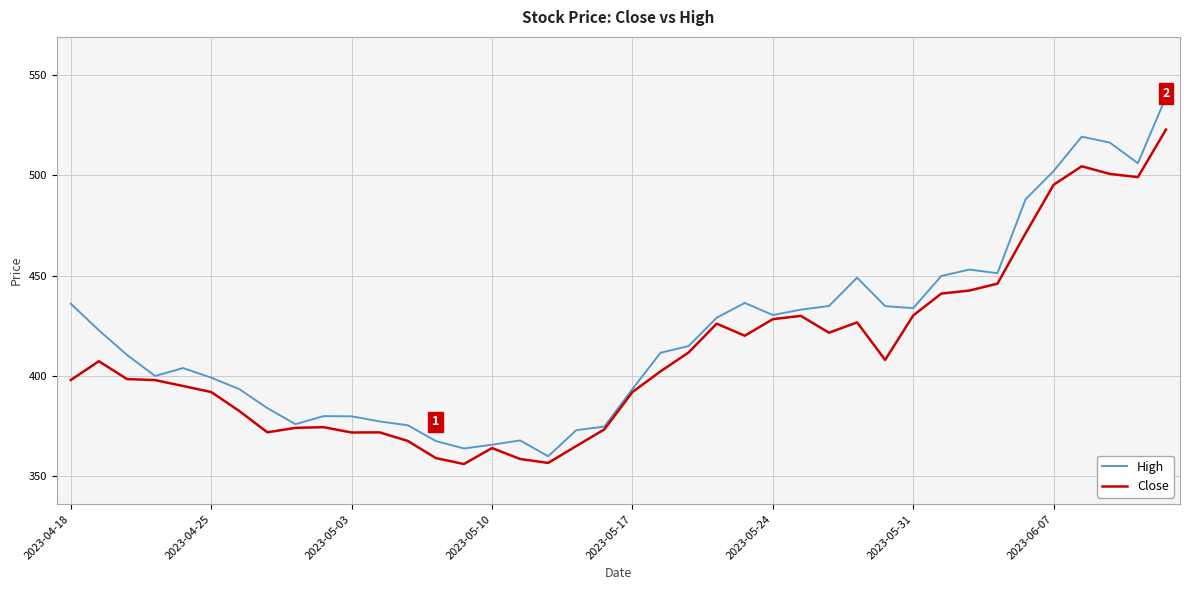

Which series has the largest range (max minus min)?

High